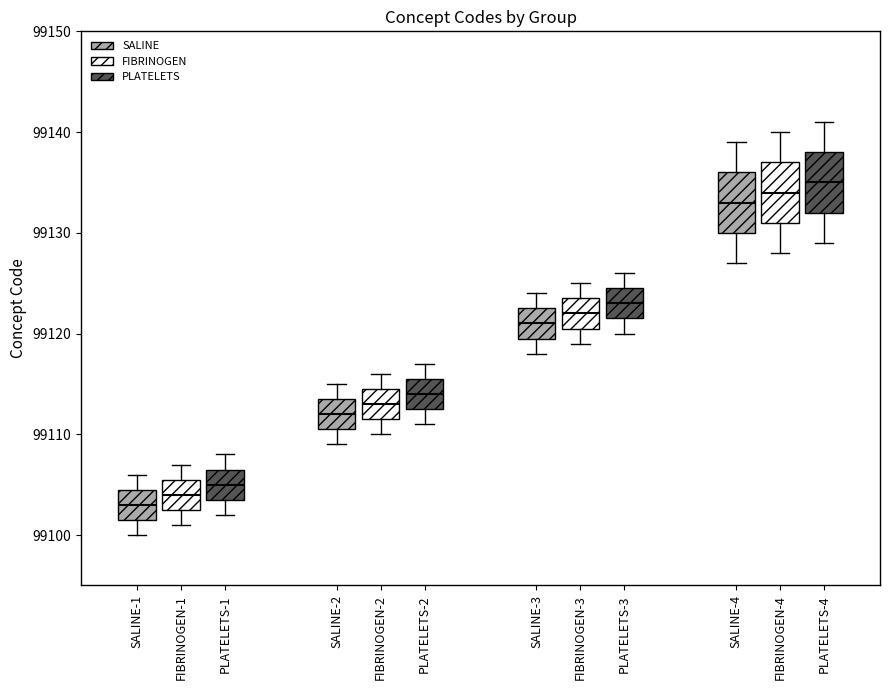

Where does the lower whisker of the box for FIBRINOGEN-4 (PLATELETS) end on the y-axis? The values are not printed on the chart, so give them approximately, as read against the axis.

99129